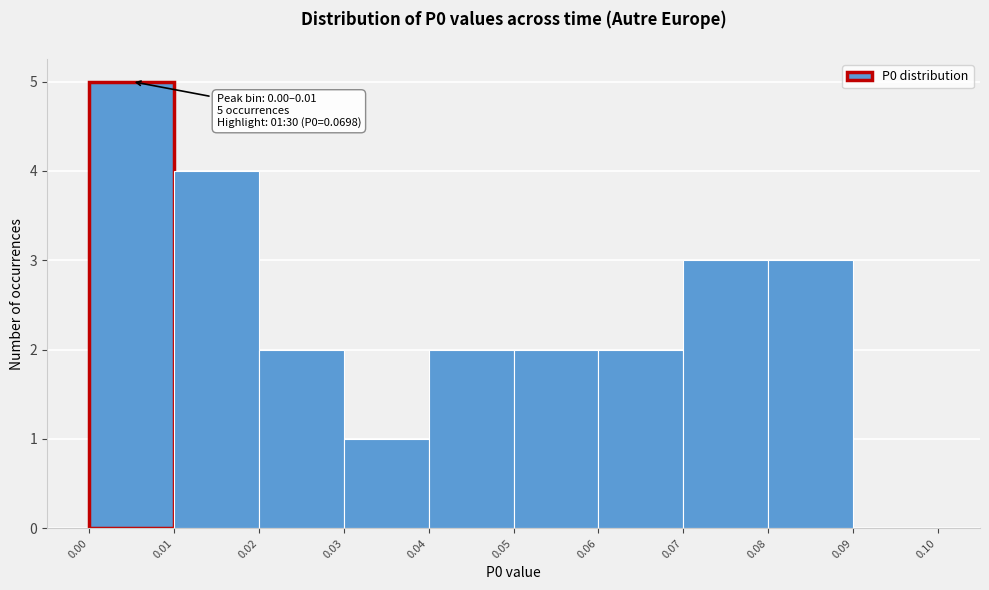

Over which range of the x-axis is the bar tallest?

0.00 to 0.01